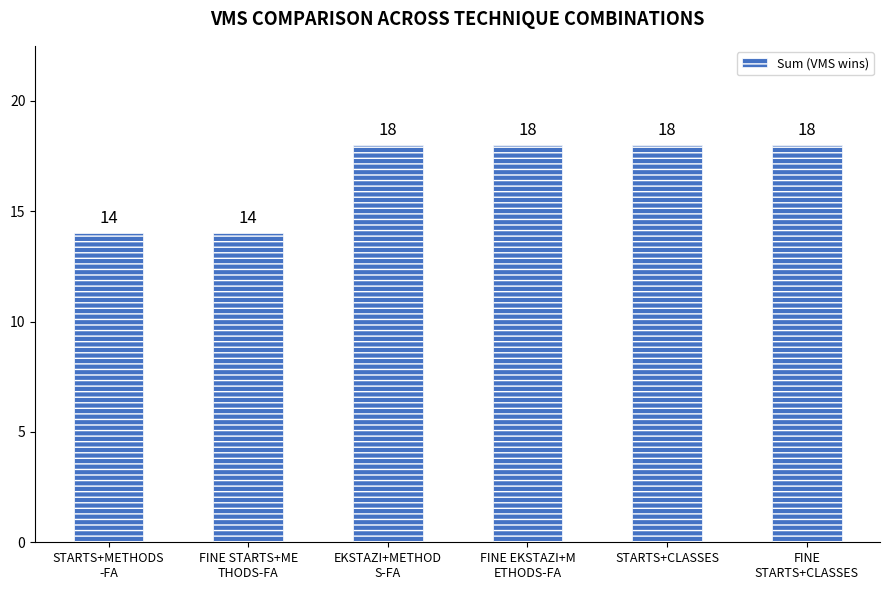

What position from the left is STARTS+METHODS
-FA?

1